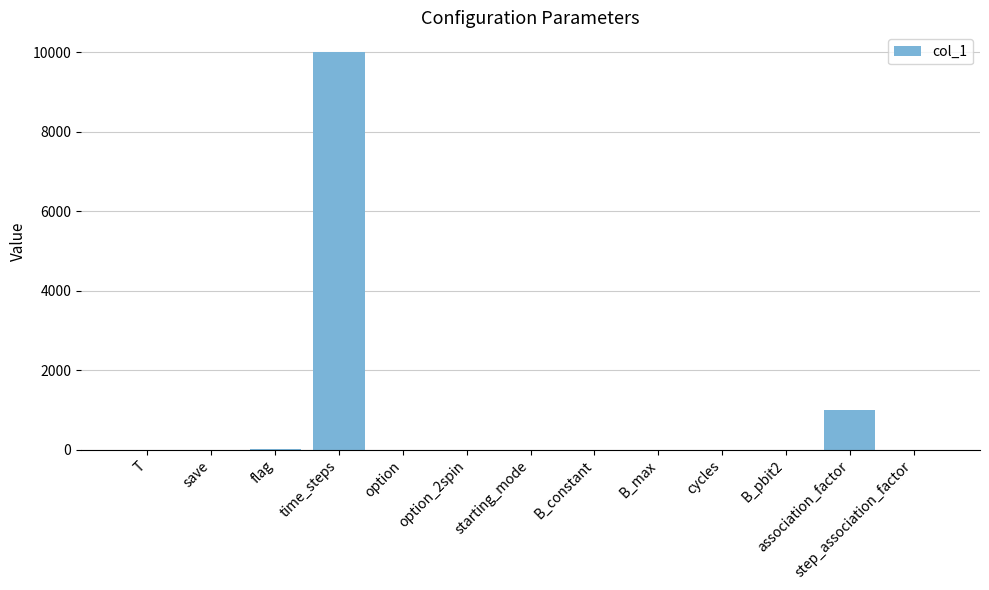

Is it true that the value at starting_mode is 0.0?

True